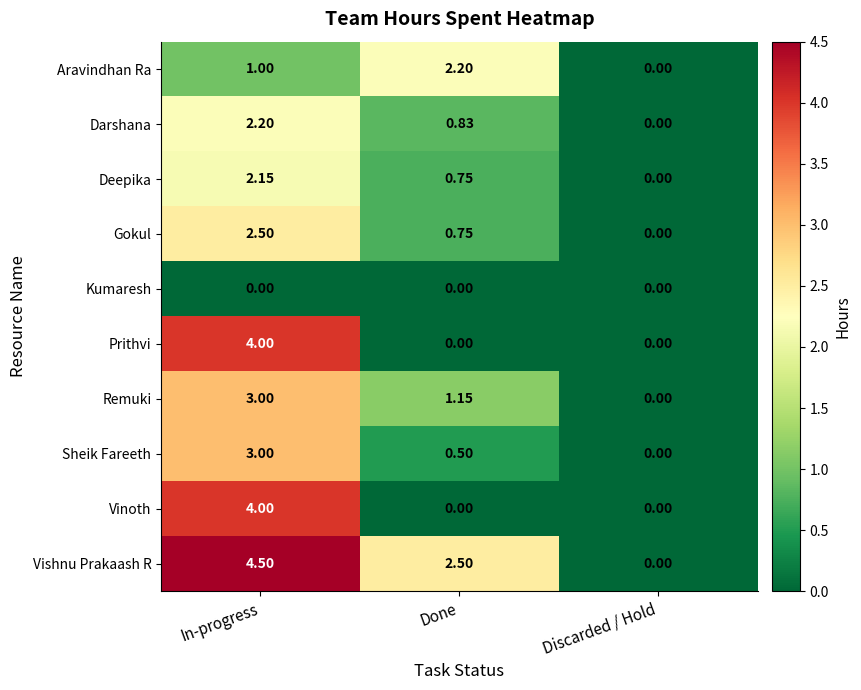

Which series has the largest total across all categories?

Vishnu Prakaash R